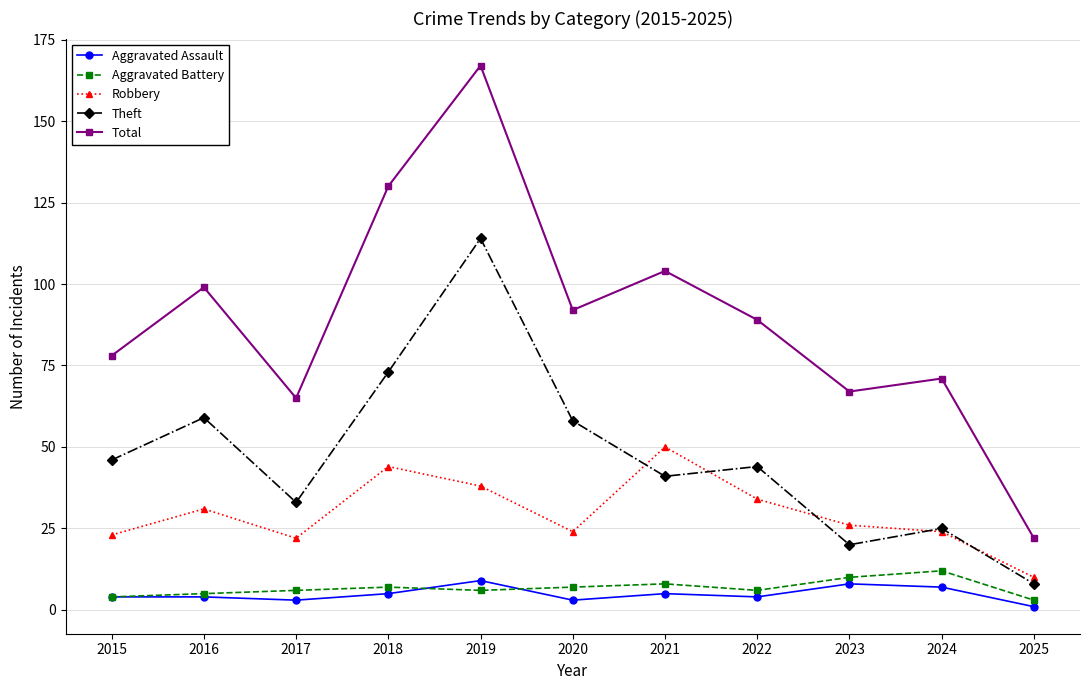

The value of Aggravated Battery at 2023 is 10. True or false?

True